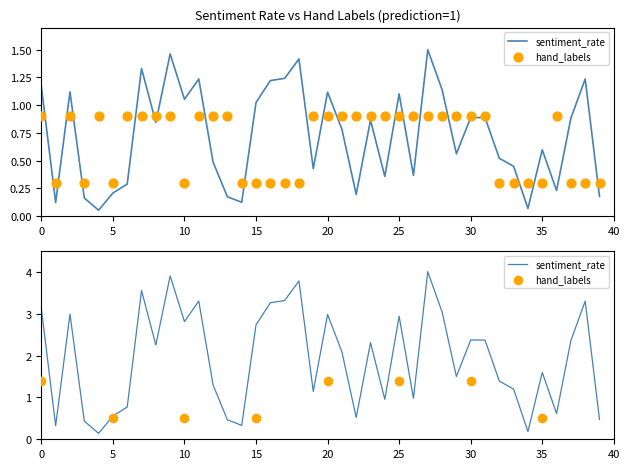

What are all the series names shown in the legend?

sentiment_rate, hand_labels